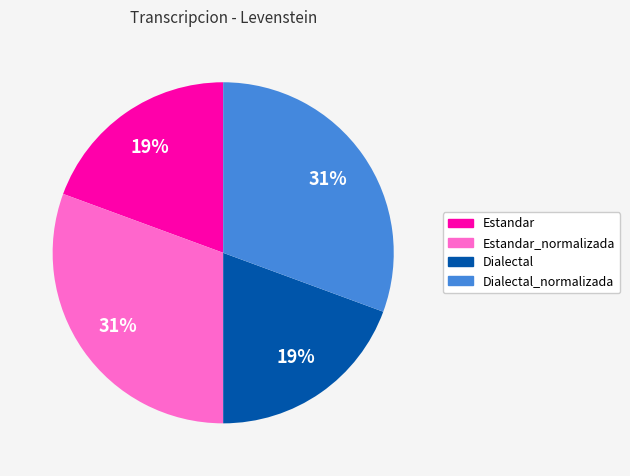

Does Dialectal account for over 50% of the chart?

No